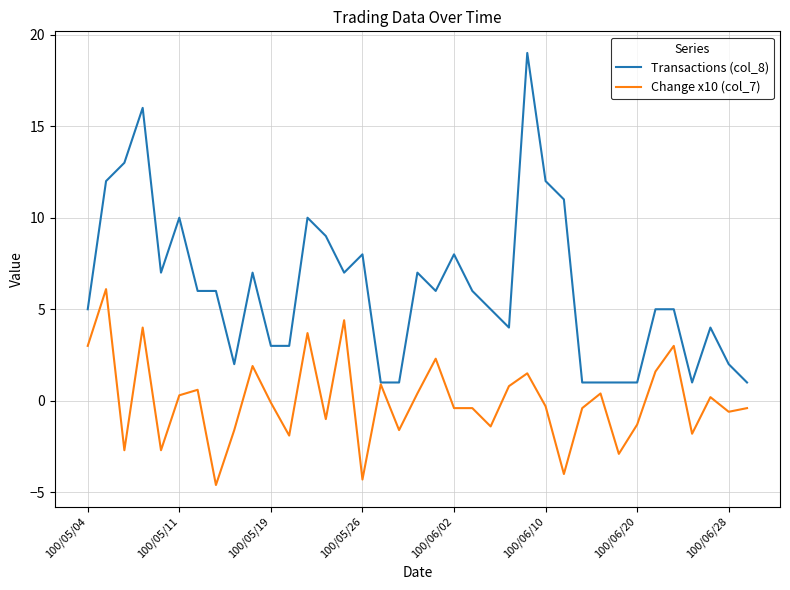

What is the smallest value displayed?

-4.6